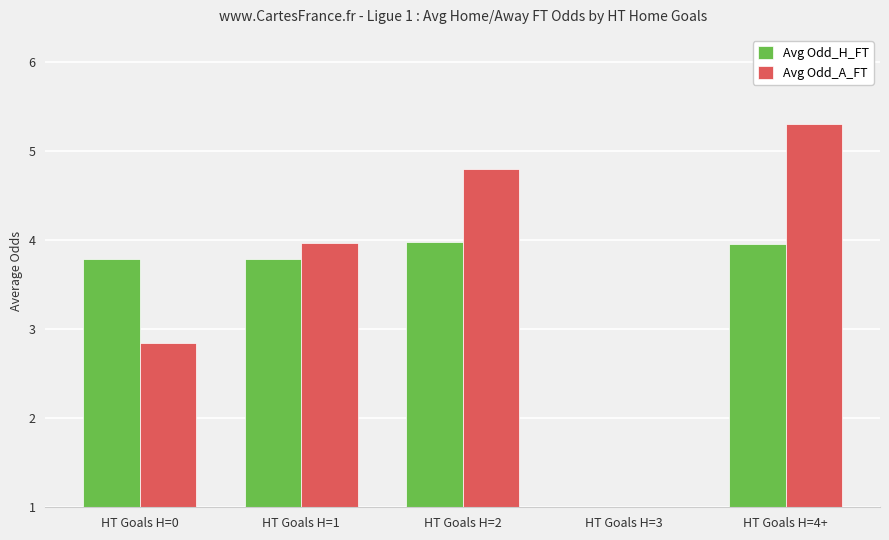

Between HT Goals H=2 and HT Goals H=0, which is larger?

HT Goals H=2